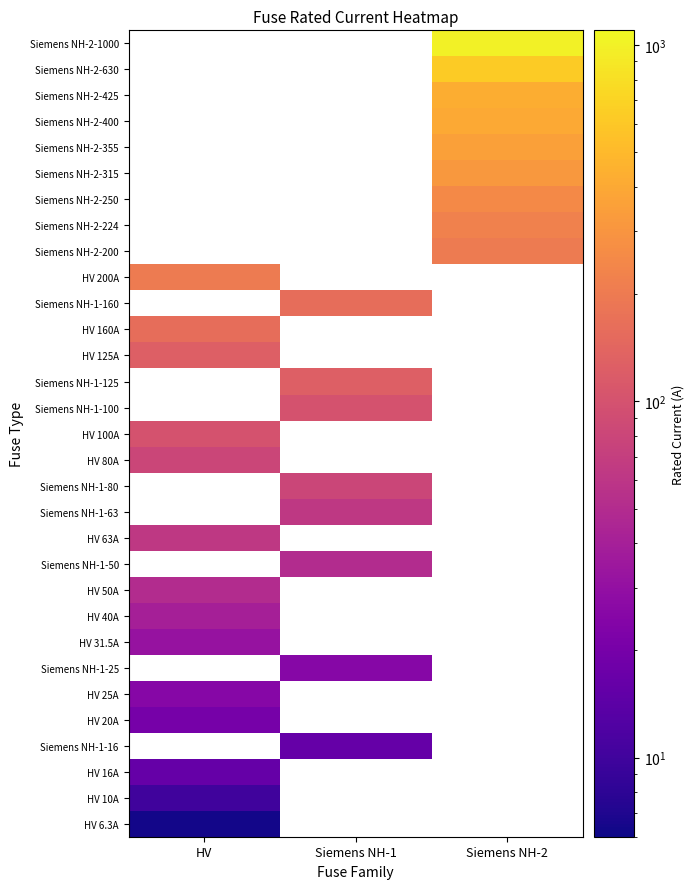

What is the maximum value shown in the chart?

1000.0